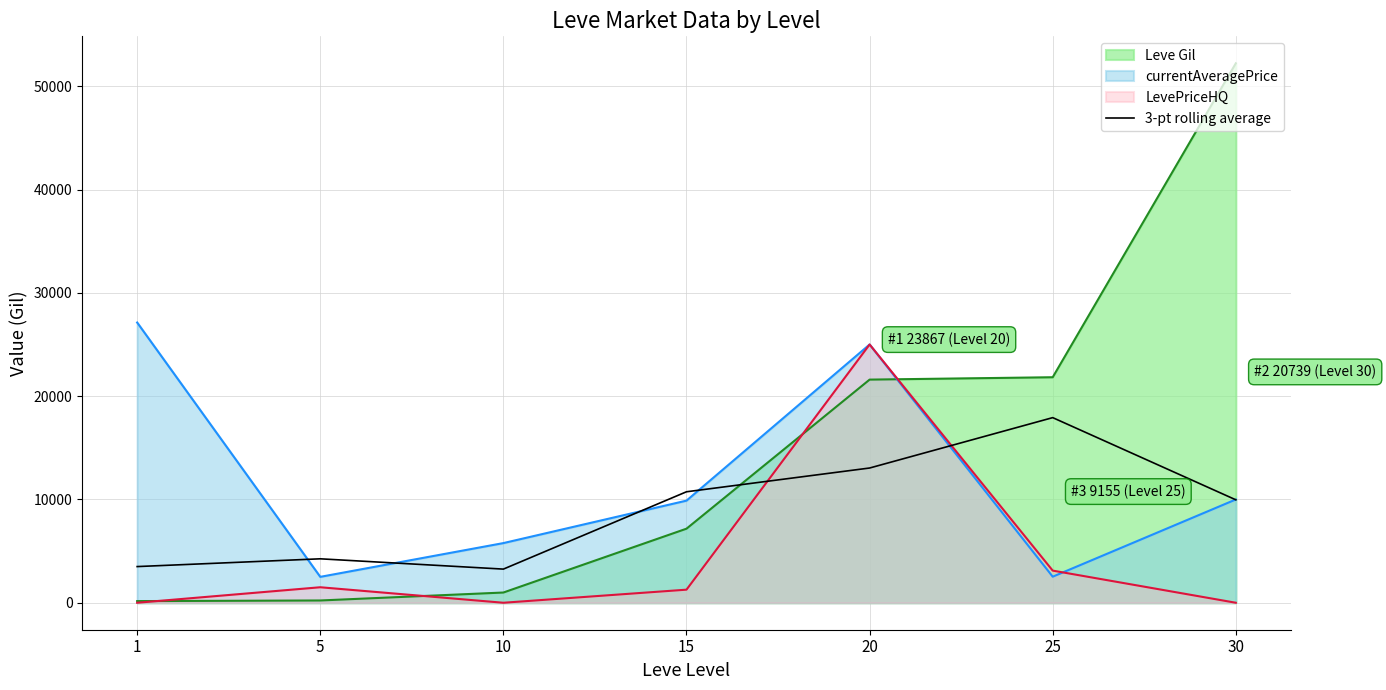

Between 25 and 30, which series saw the biggest shift?

Leve Gil